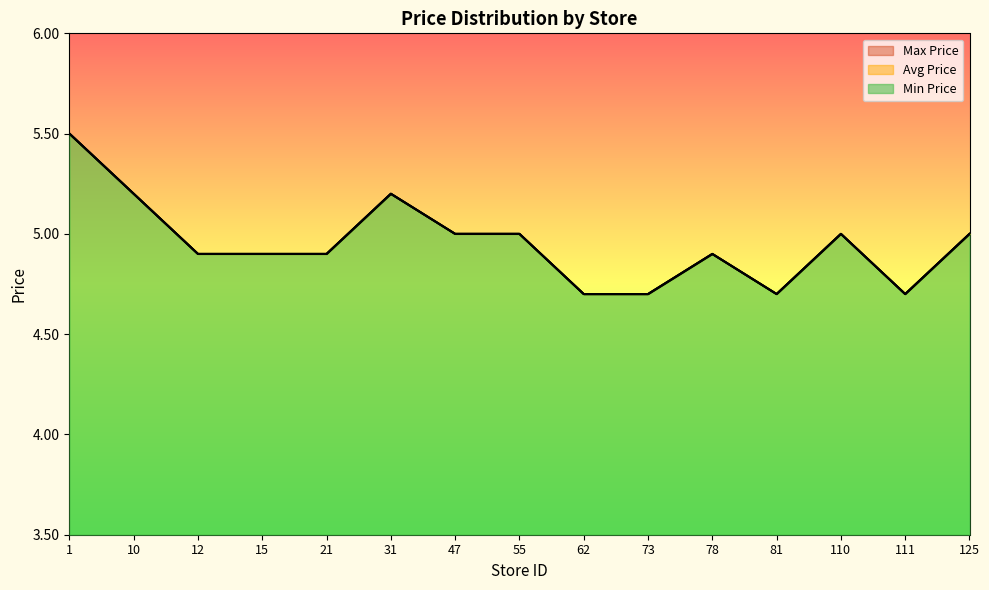

What is the value of the Max Price point at the 12th from the left?

5.5